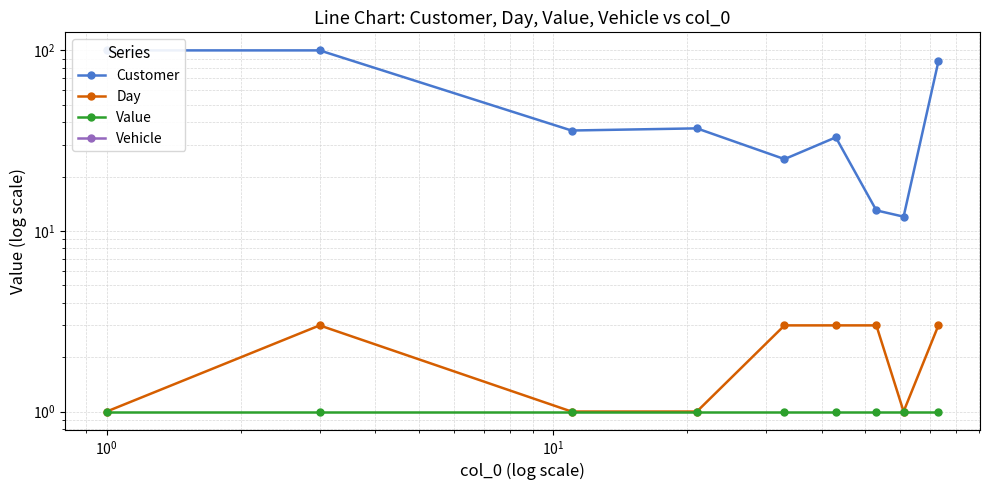

How many data points does each series have?

9